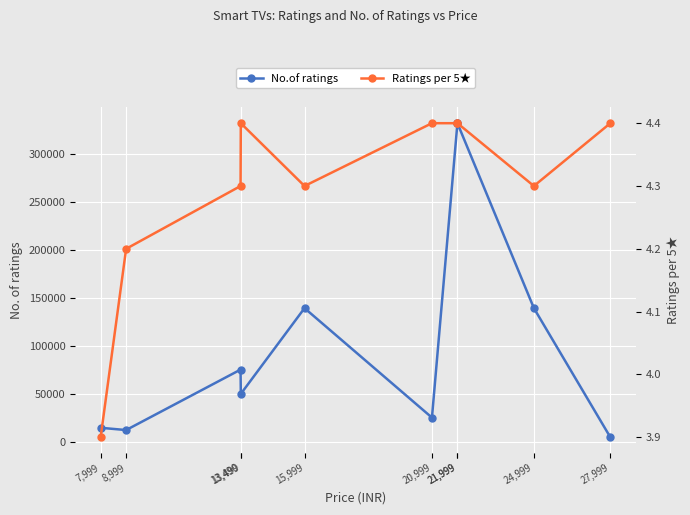

What is the difference between the maximum and minimum values in the No.of ratings series?

327313.0